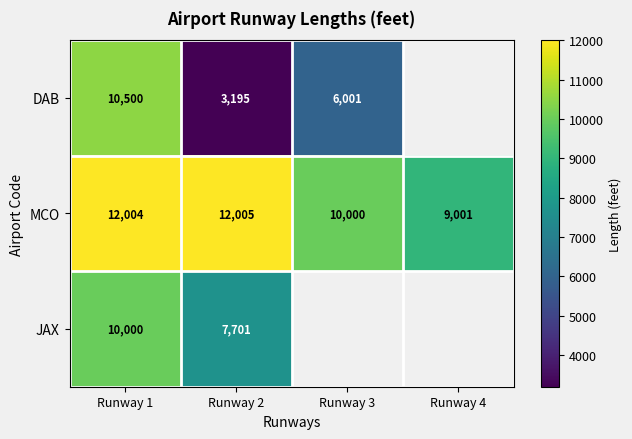

At which label is MCO closest to 10503?

Runway 3